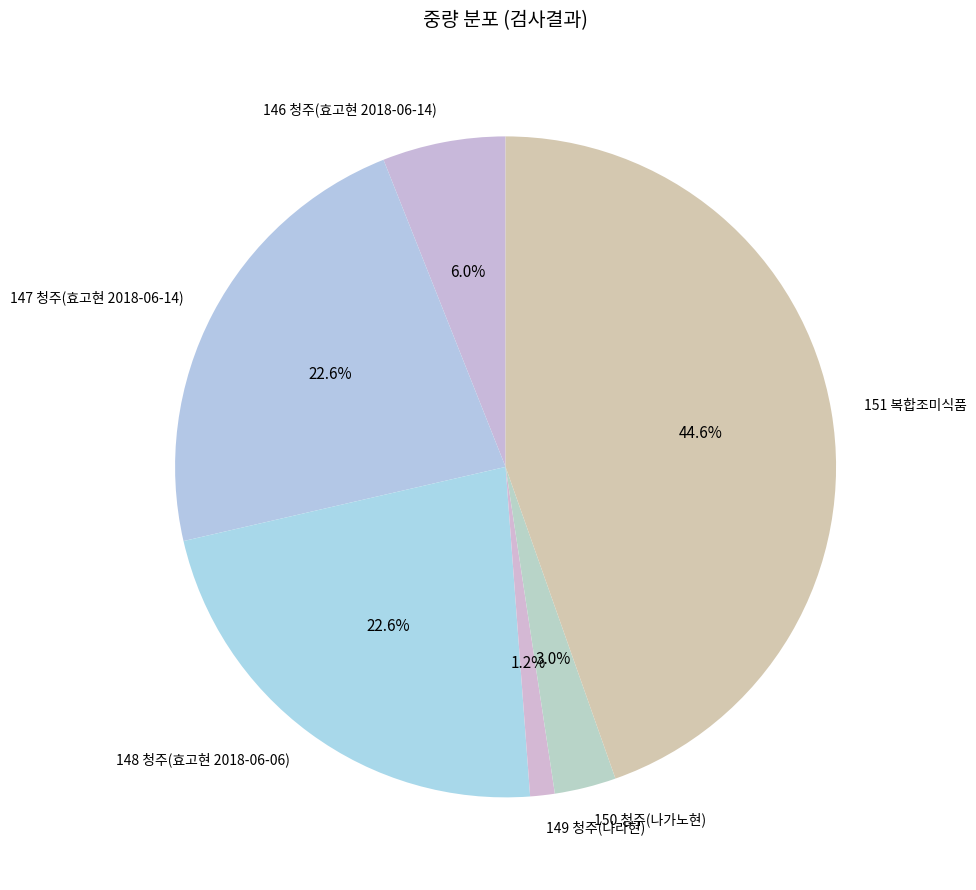

What percentage is NOT represented by 151 복합조미식품?

55.4%